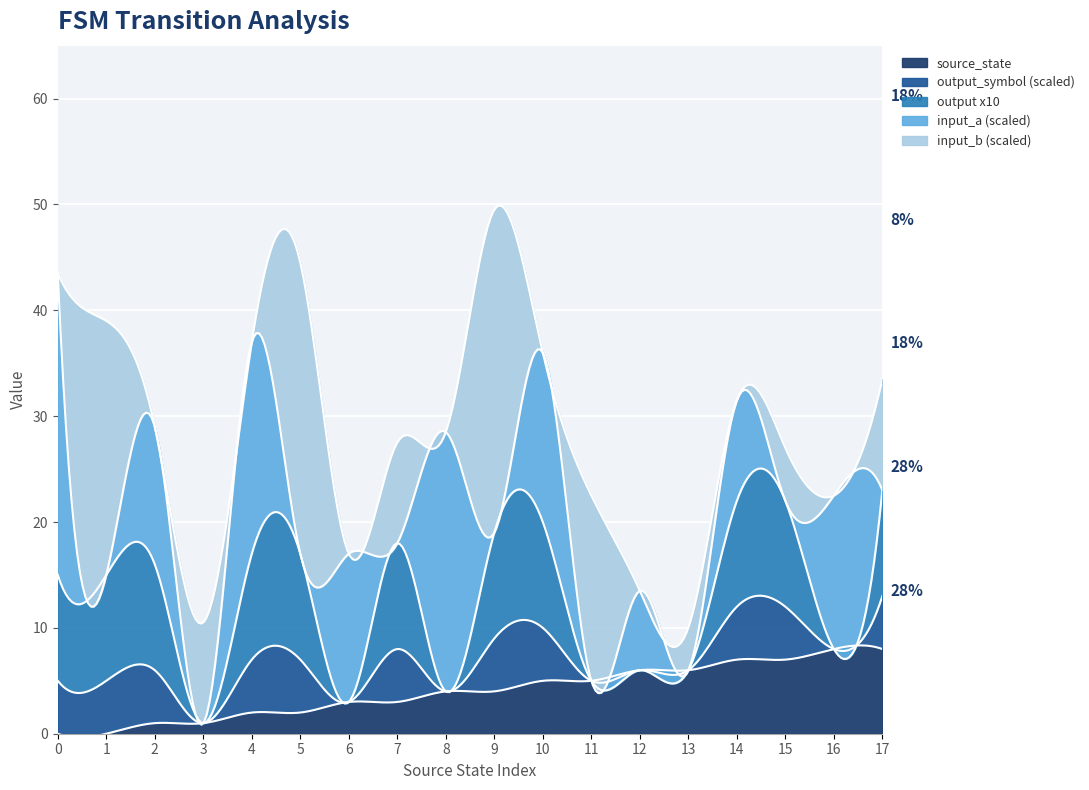

True or false: output_symbol has a value of 0 at 9.

False